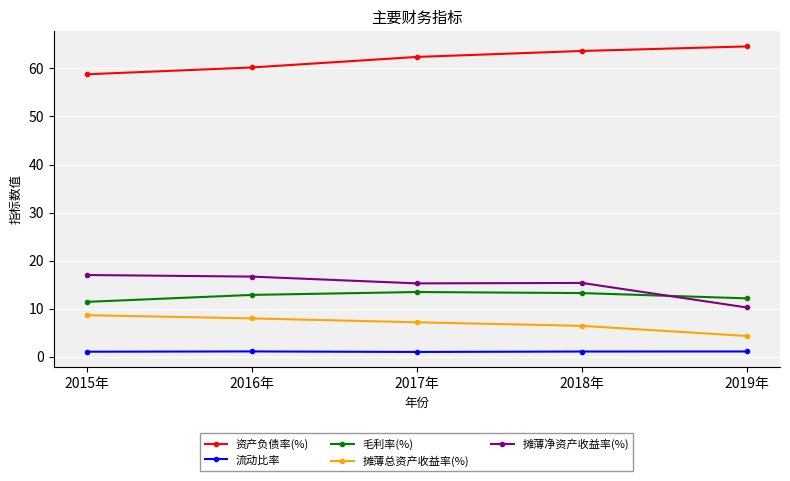

True or false: 资产负债率(%) and 毛利率(%) intersect in this chart.

False